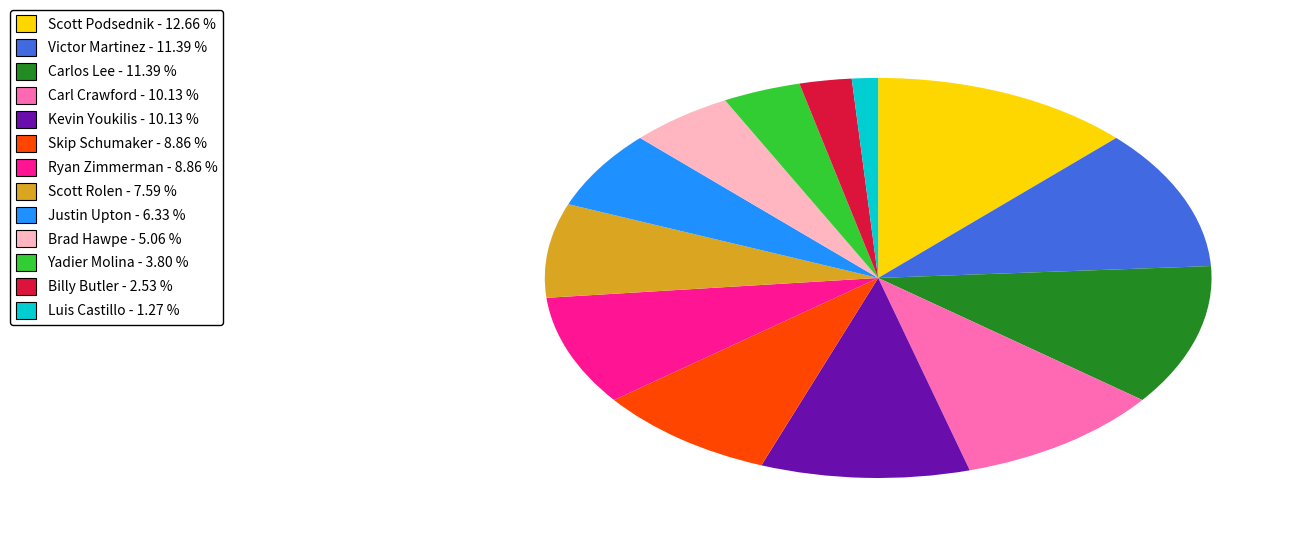

Is there any slice that represents more than half of the pie?

No